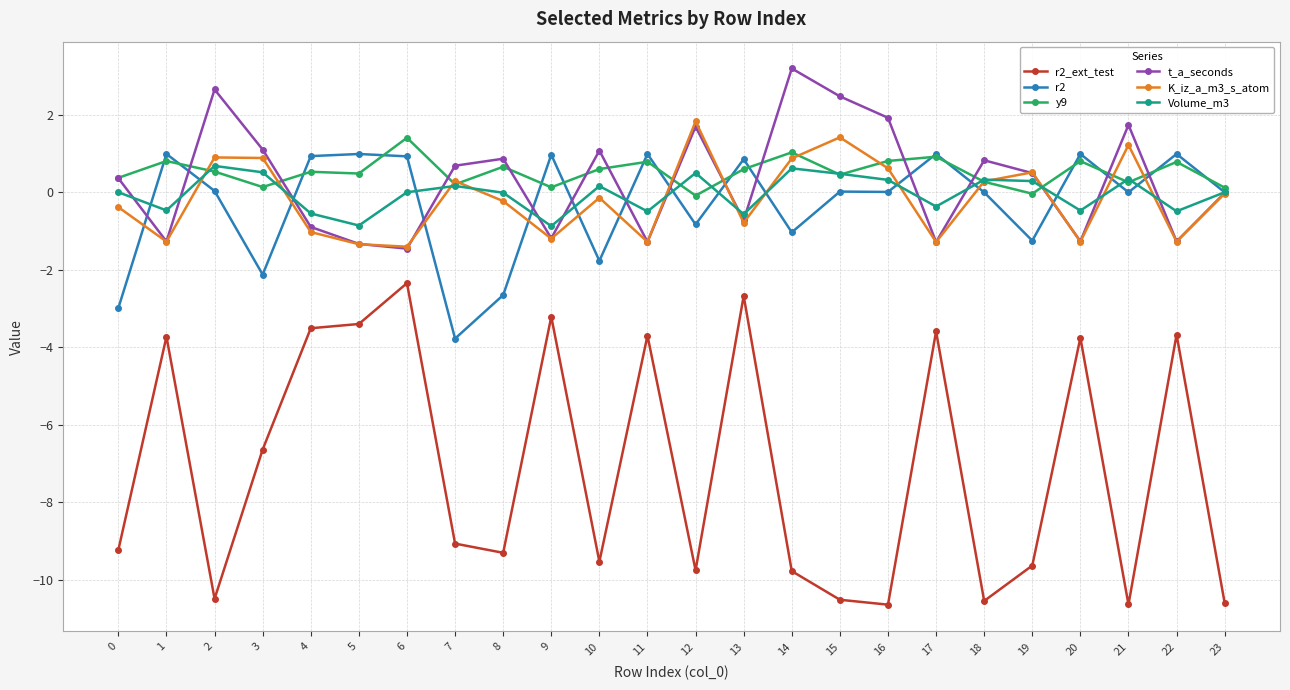

In Volume_m3, how many points are higher than both neighbors (excluding endpoints)?

7